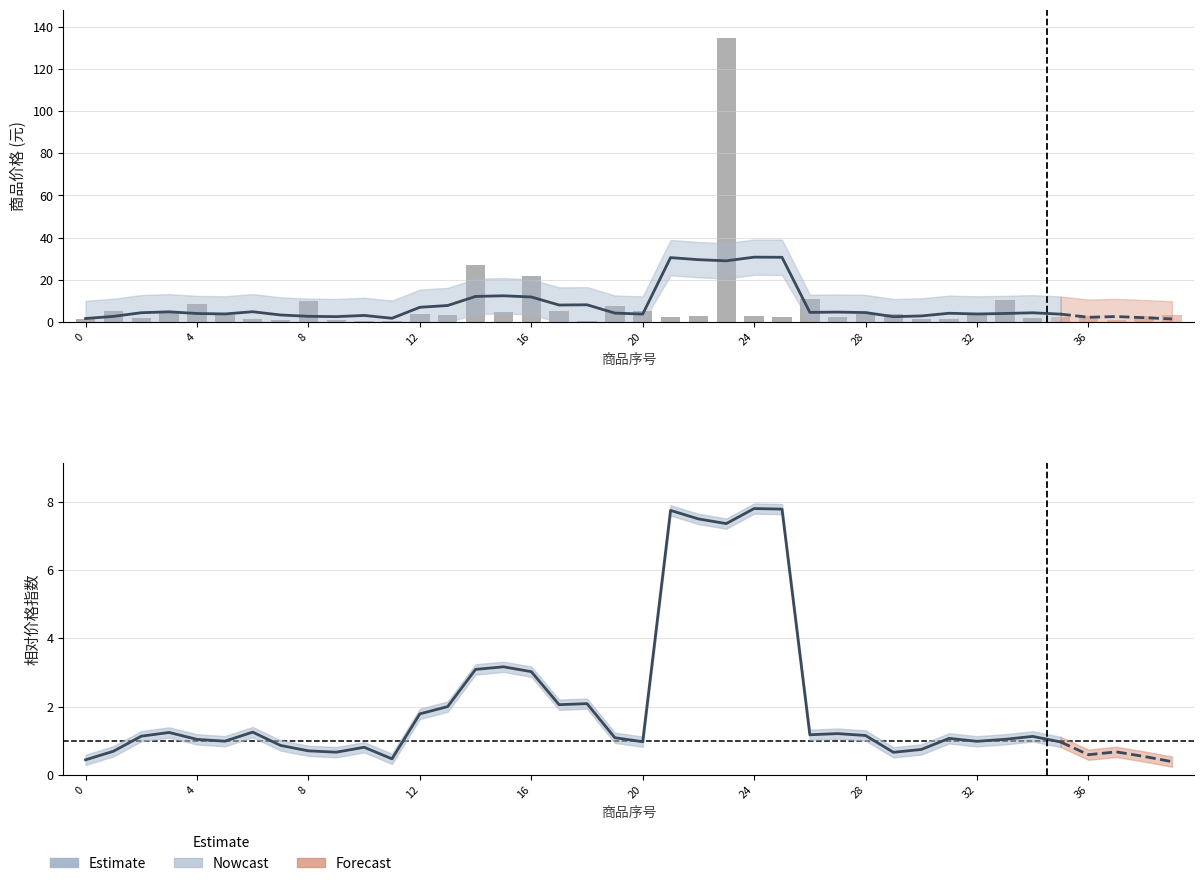

Which has a higher value, 21 or 20?

21